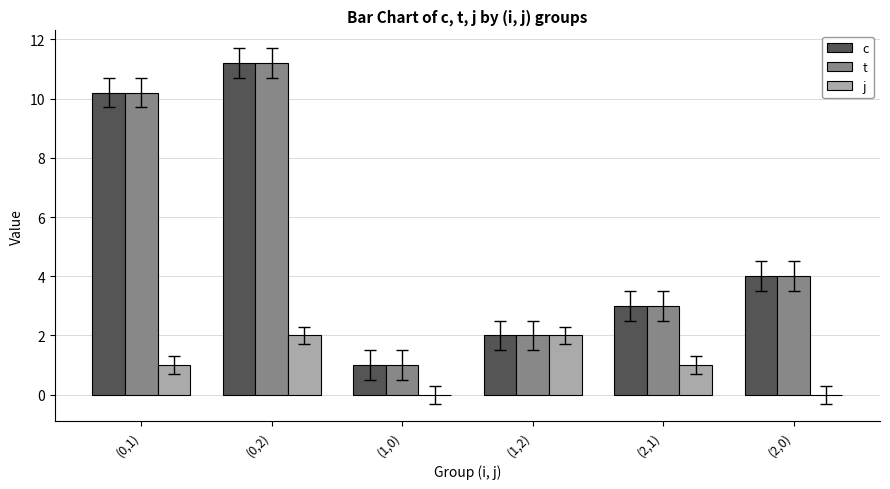

What is the sum of all c values?

31.4